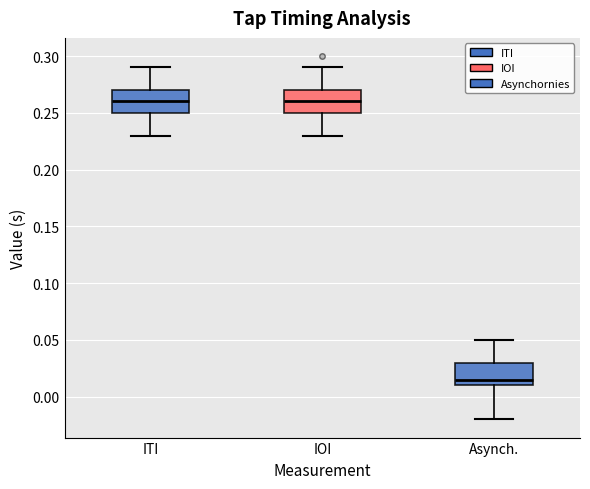

Where does the lower whisker of the box for ITI end on the y-axis? The values are not printed on the chart, so give them approximately, as read against the axis.

0.230